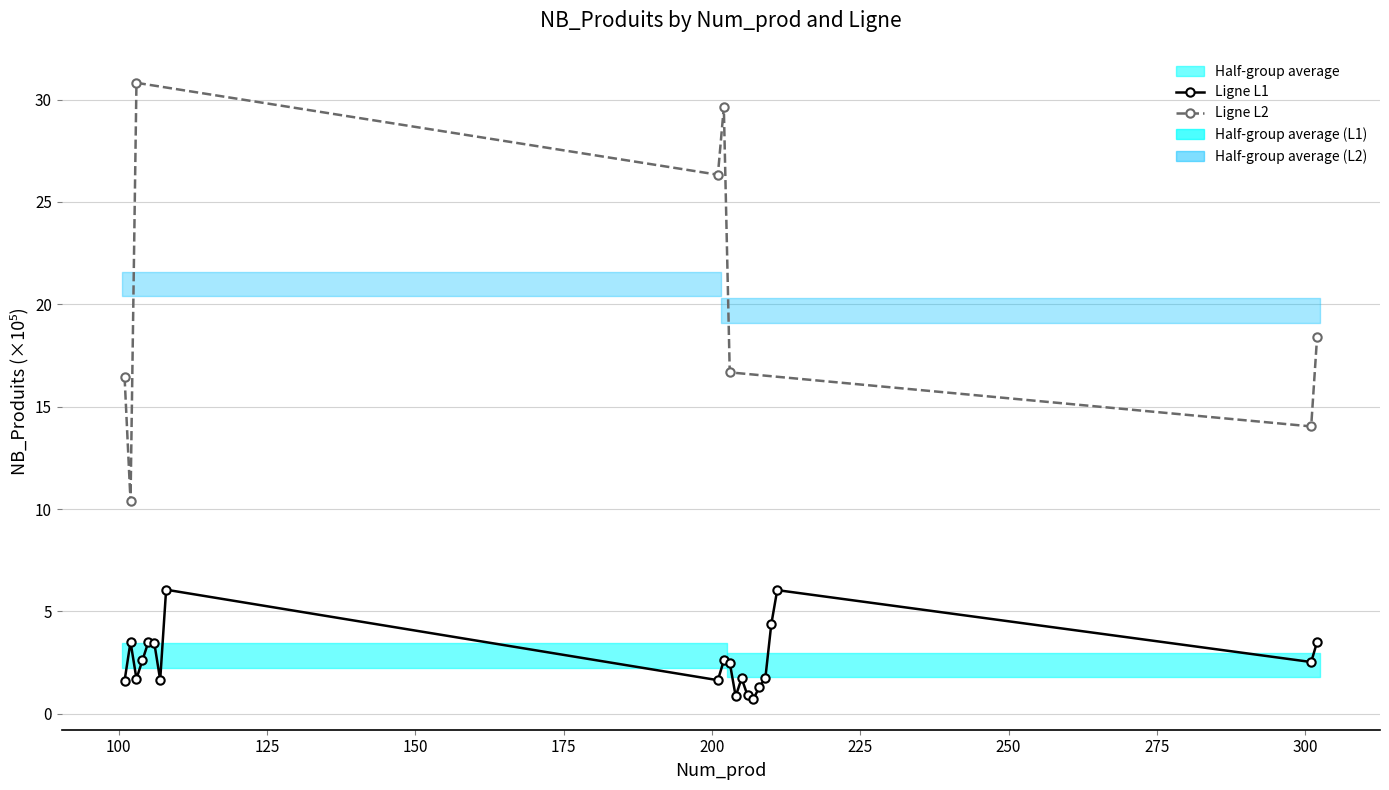

The chart shows a value of 1.6 at 13. True or false?

False